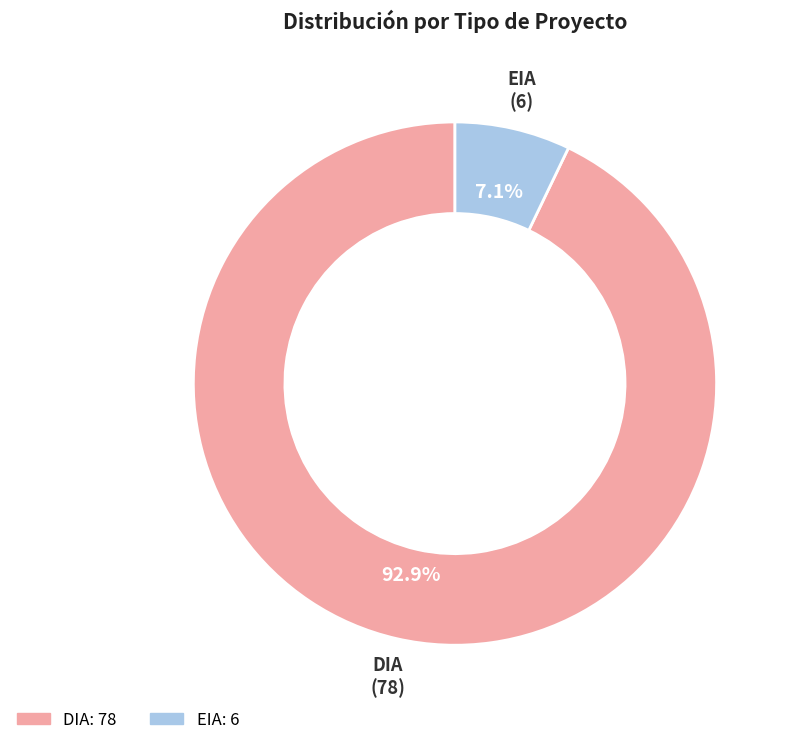

What is the largest slice in the pie chart?

DIA